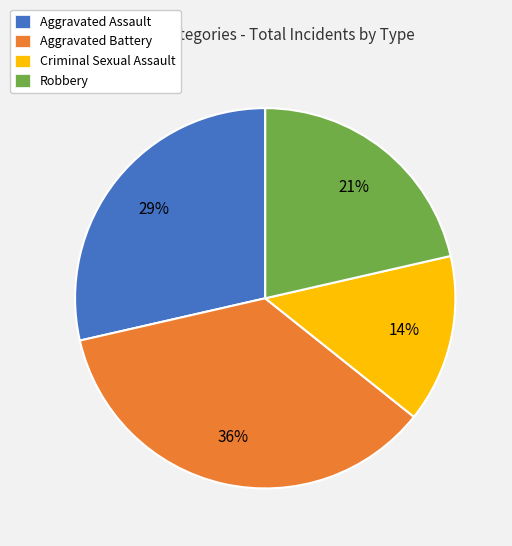

What is the smallest slice in the pie chart?

Criminal Sexual Assault